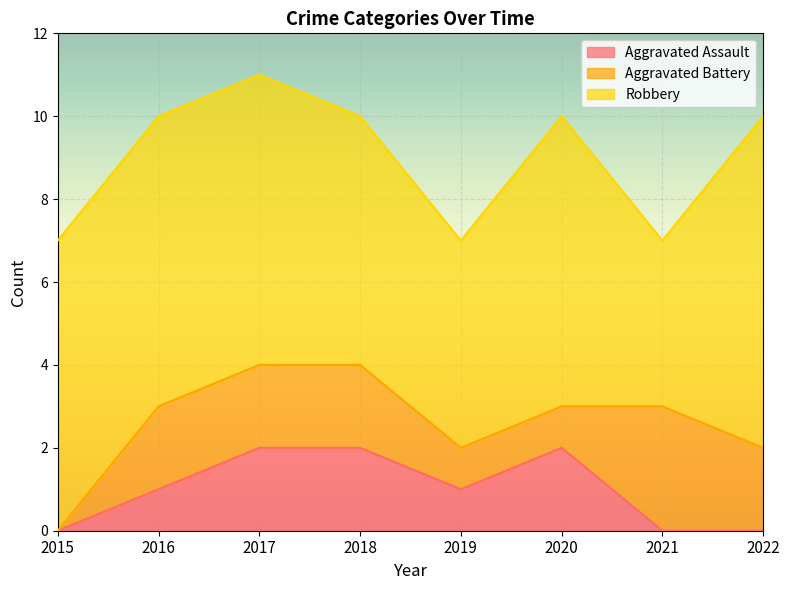

What is the spread (max minus min) of values at 2015?

7